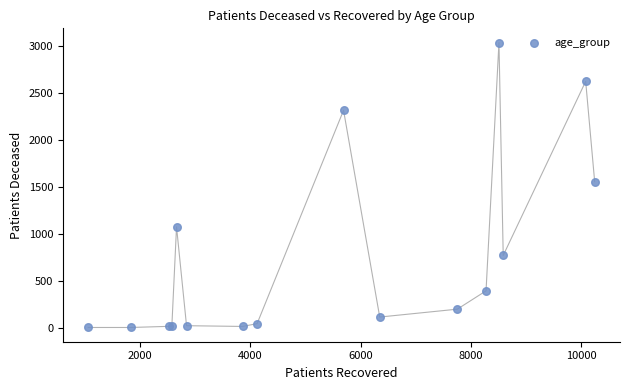

What Y value in the scatter plot is closest to 1519?

1555